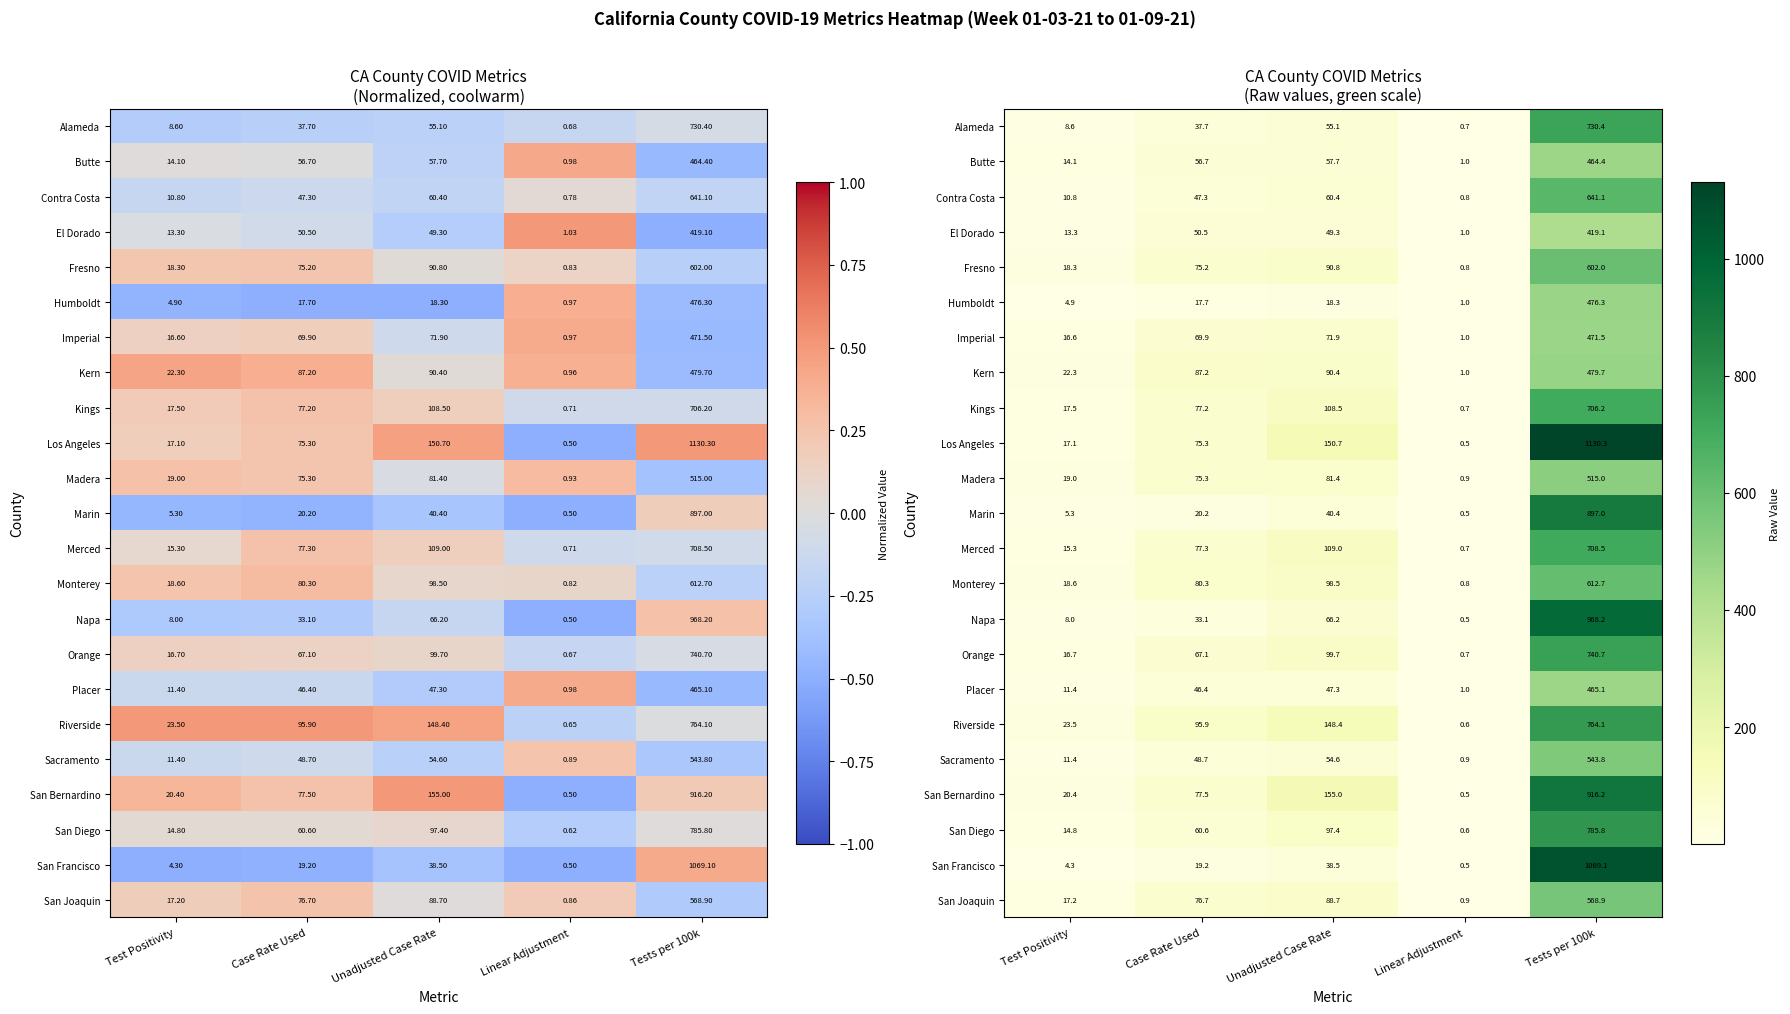

The value of Napa at Case Rate Used is 33.1. True or false?

True